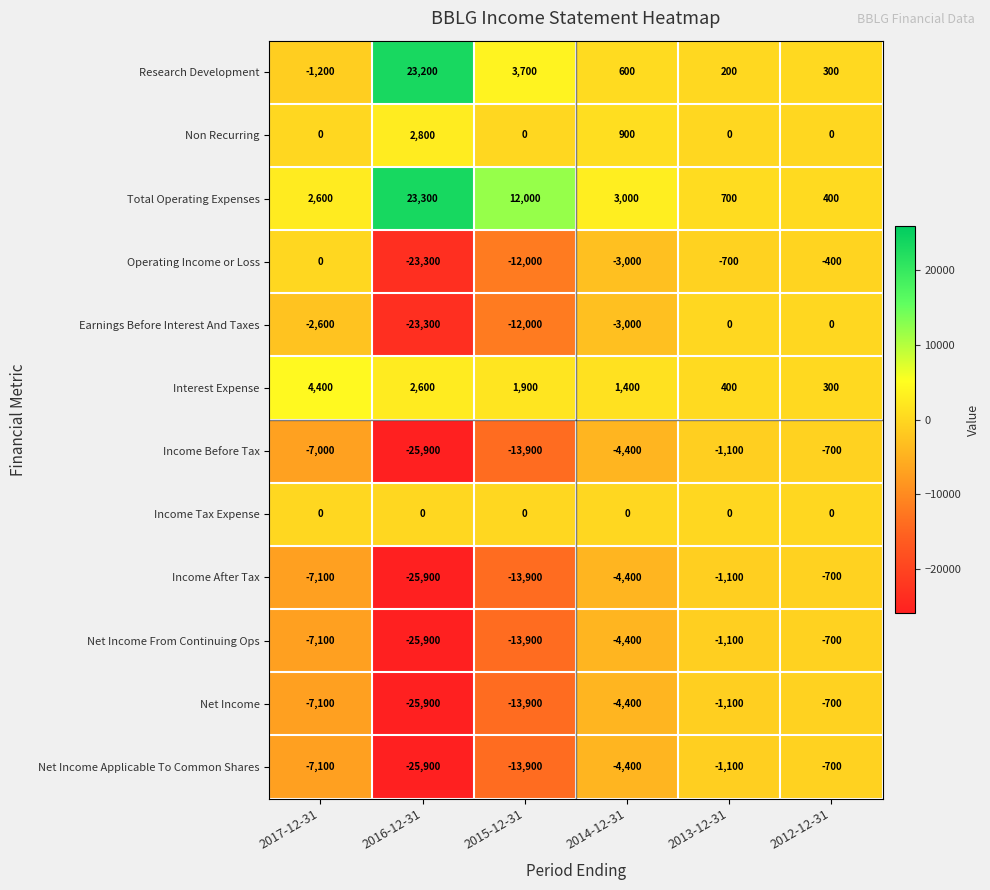

What is the greatest value displayed?

23300